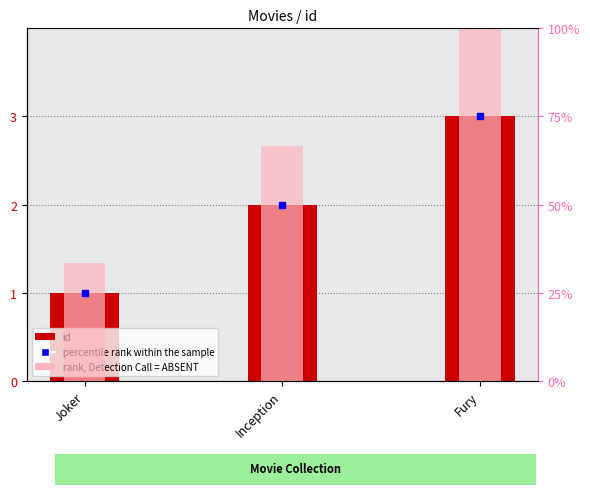

What is the label of the 1st bar from the right?

Fury